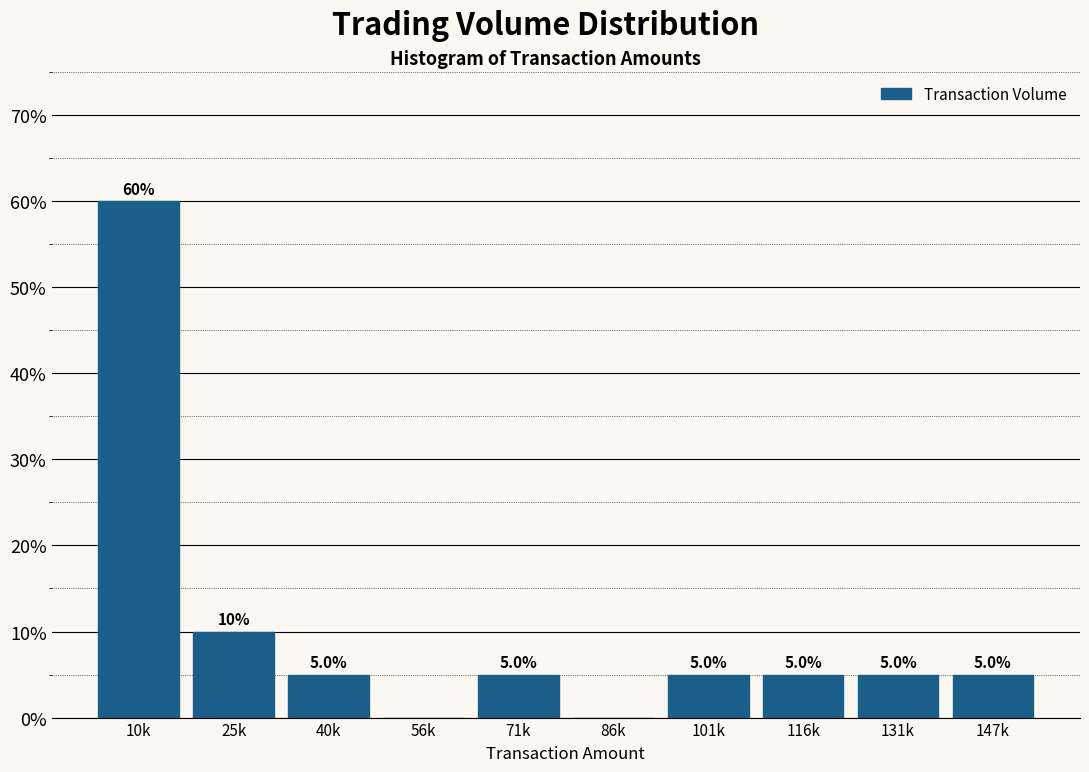

Reading left to right, list all the values displayed in this chart.

10k=60	25k=10	40k=5	56k=0	71k=5	86k=0	101k=5	116k=5	131k=5	147k=5